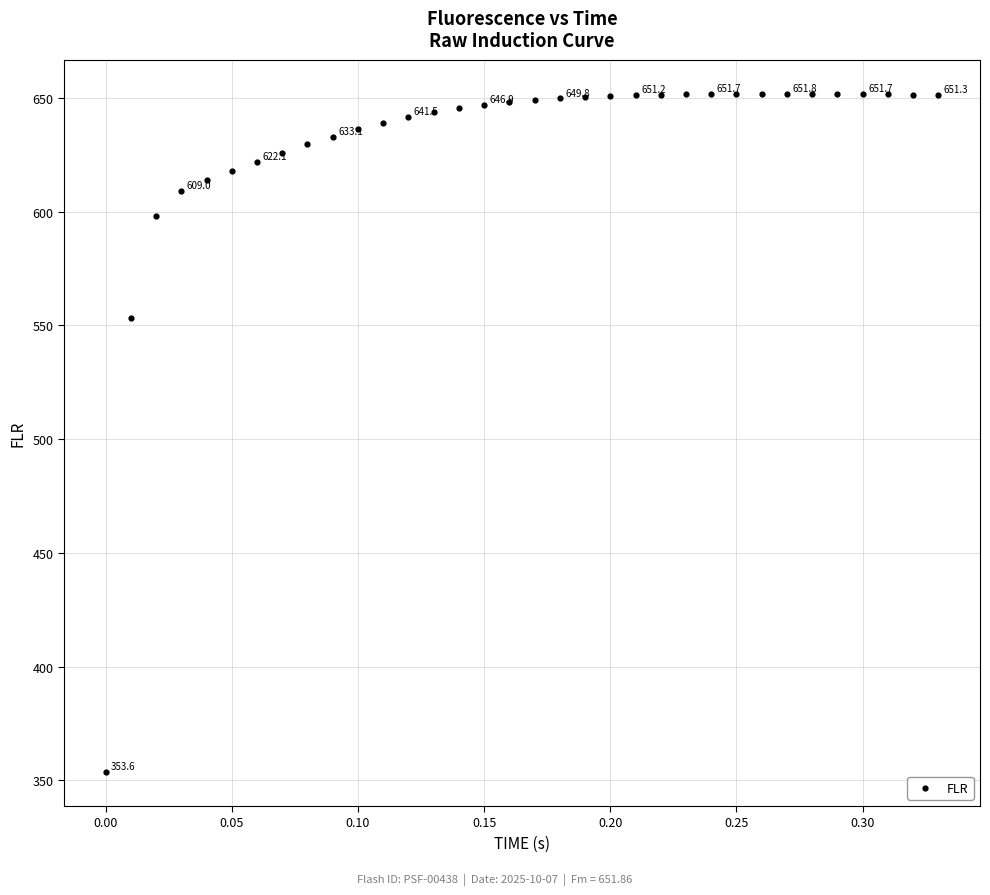

What is the range of Y values (max minus min)?

298.2